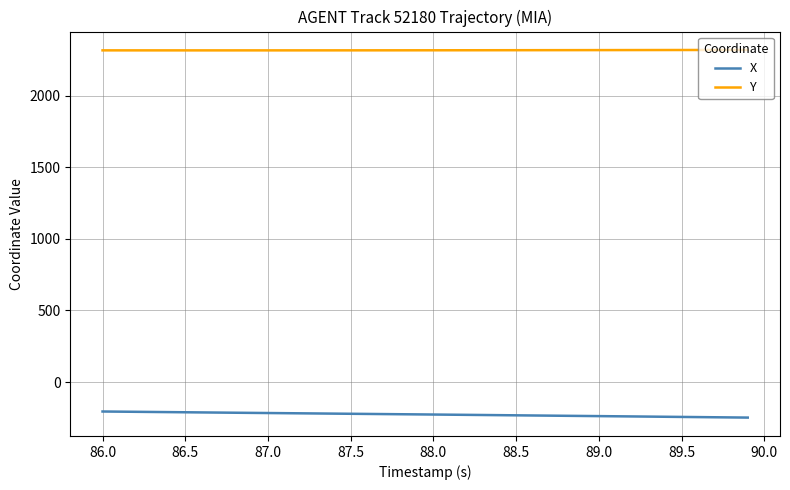

What are all the series names shown in the legend?

X, Y